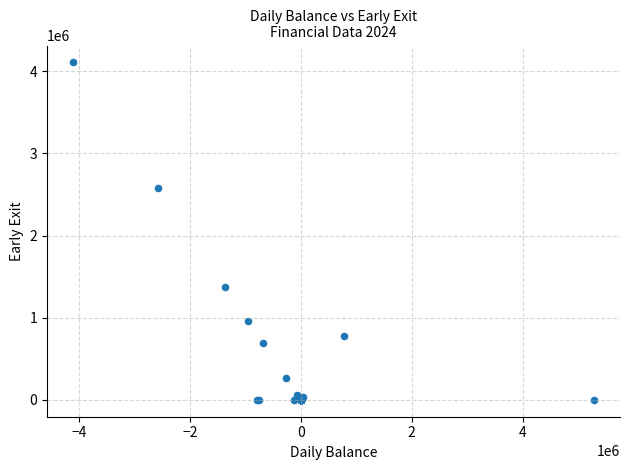

What Y value in the scatter plot is closest to 2054145?

2574599.8